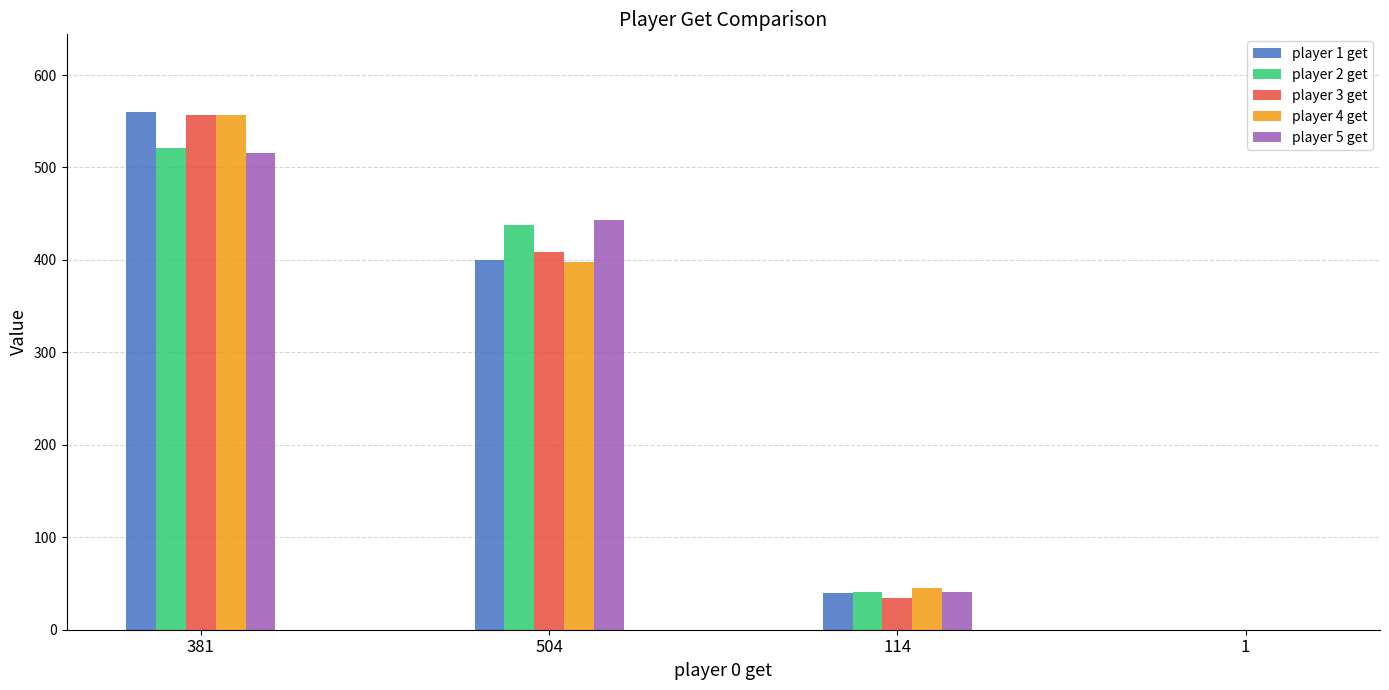

At which category does the chart reach its peak across all series?

381